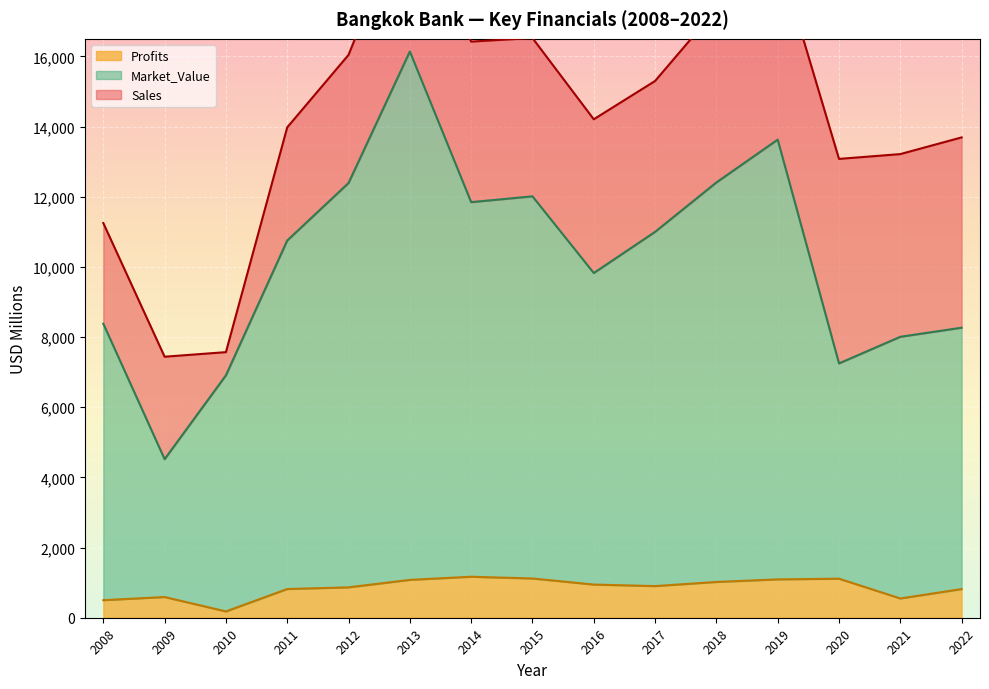

True or false: Profits has a value of 500.0 at 2008.

True